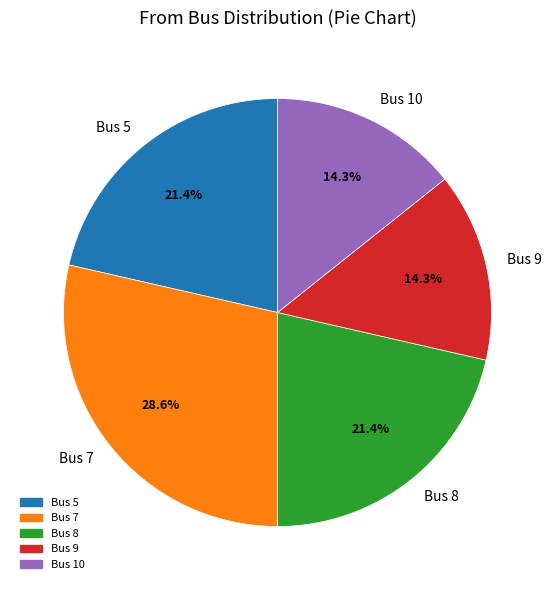

Count the number of slices in the pie.

5